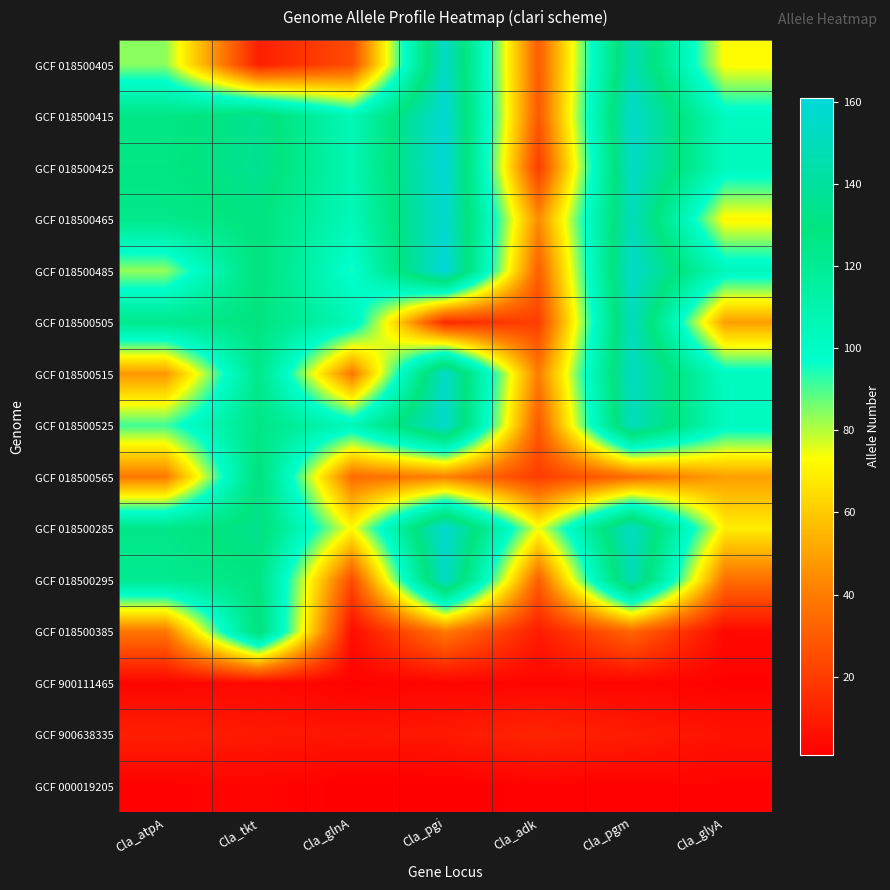

What is the difference between the highest and lowest values at Cla_glnA?

106